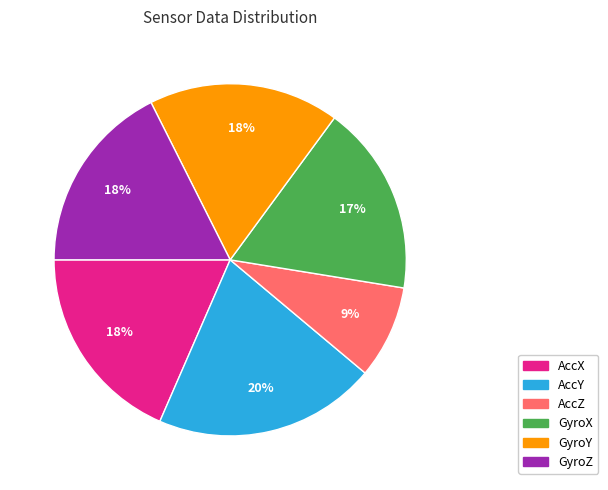

How many slices are in this pie chart?

6